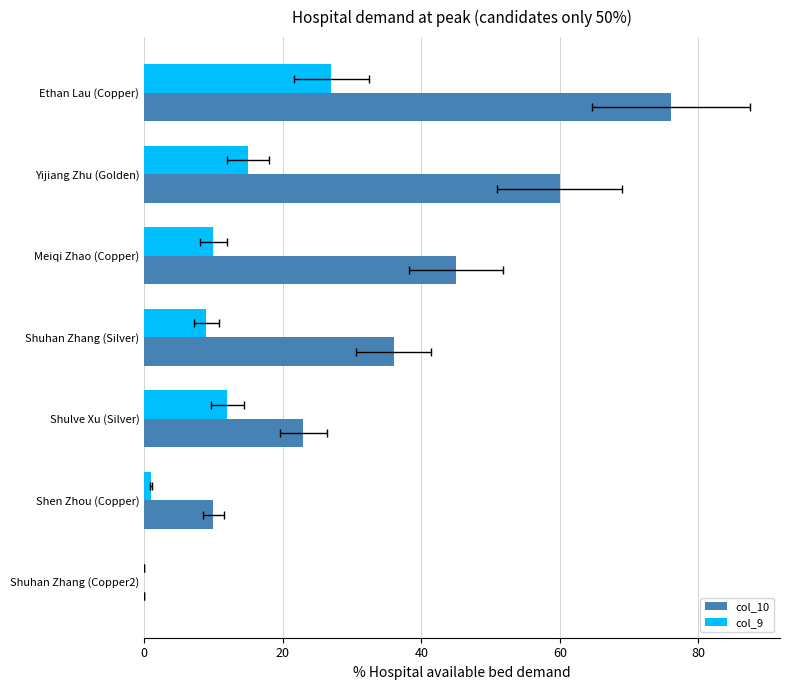

How many data points in col_10 are above 36?

3